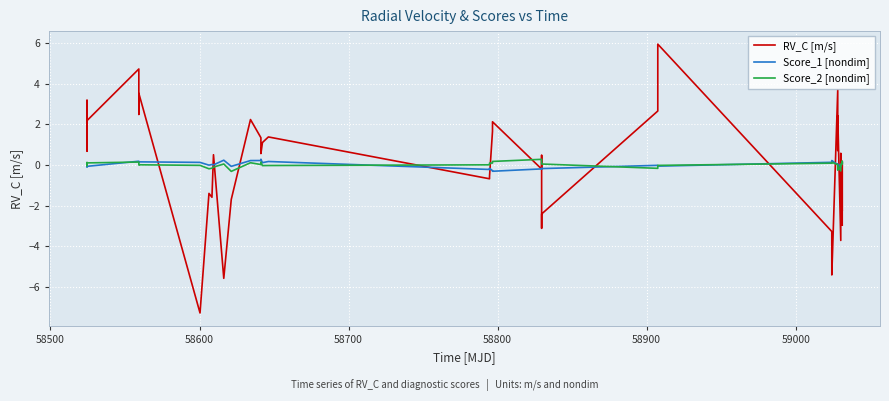

Which series has the largest range (max minus min)?

RV_C [m/s]